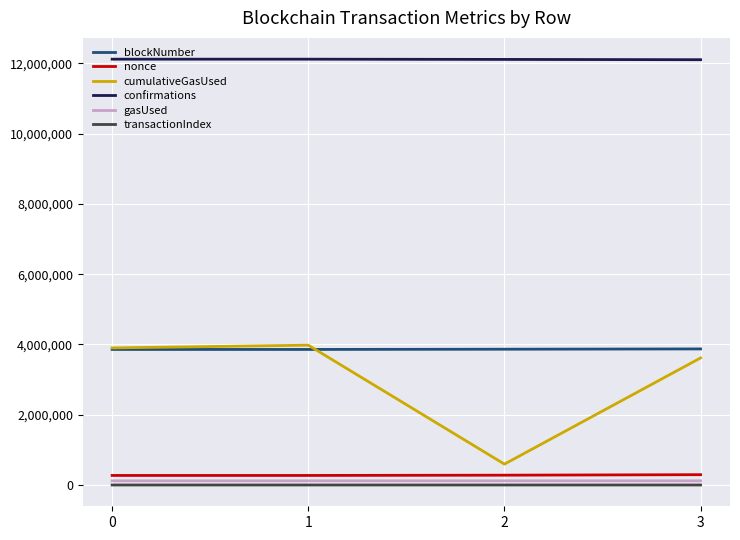

True or false: blockNumber has a value of 3857198 at 0.

True